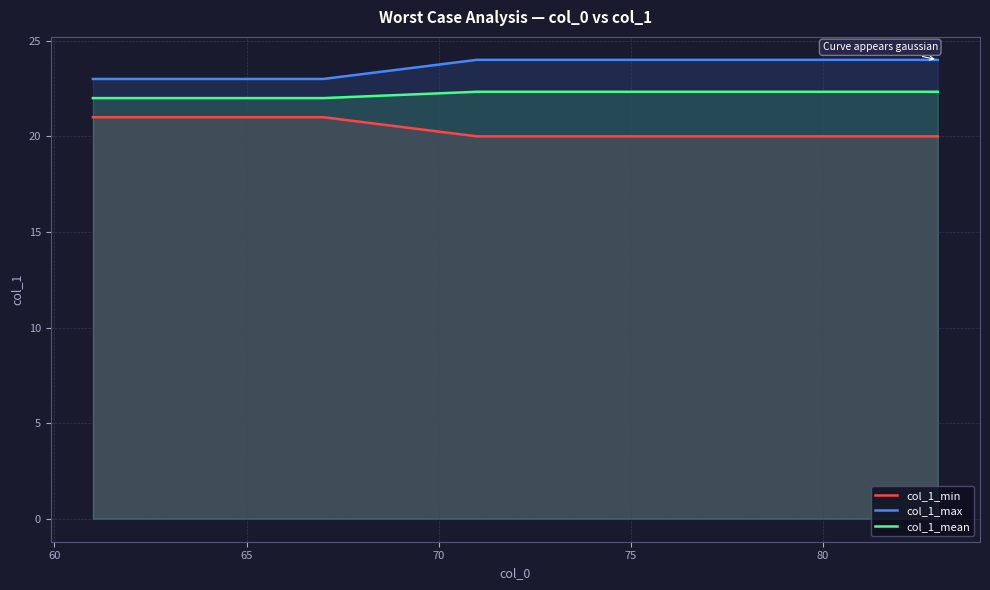

How many categories are shown in the chart?

20